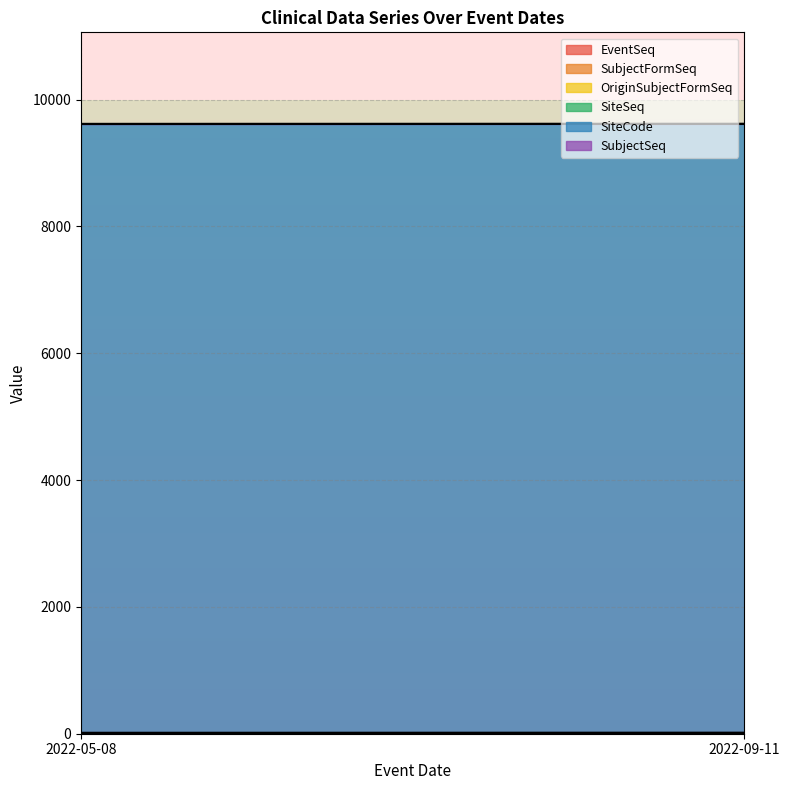

At 2022-09-11, list the series in order from smallest to largest.

SubjectFormSeq, OriginSubjectFormSeq, SubjectSeq, SiteSeq, EventSeq, SiteCode